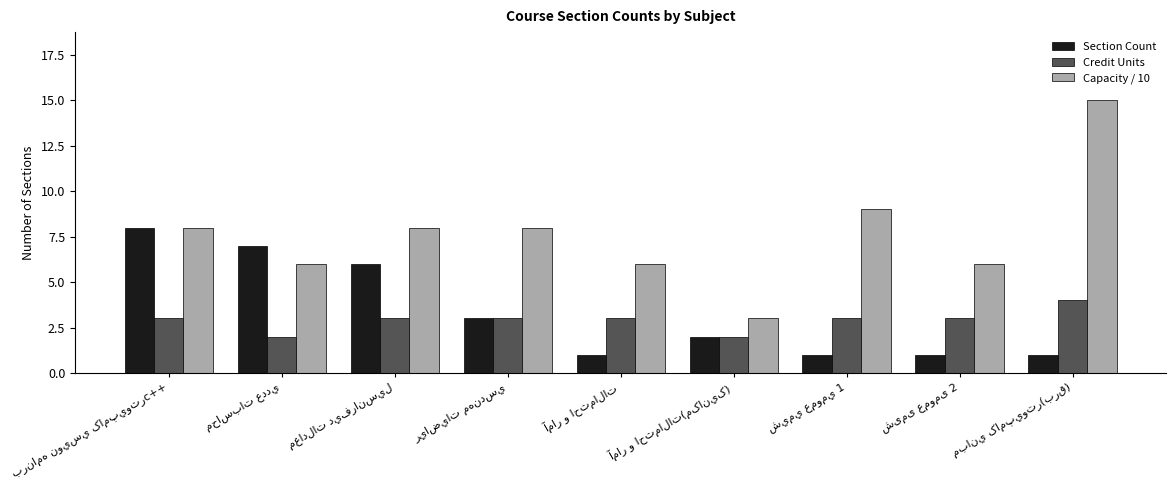

What are all the series names shown in the legend?

Section Count, Credit Units, Capacity / 10